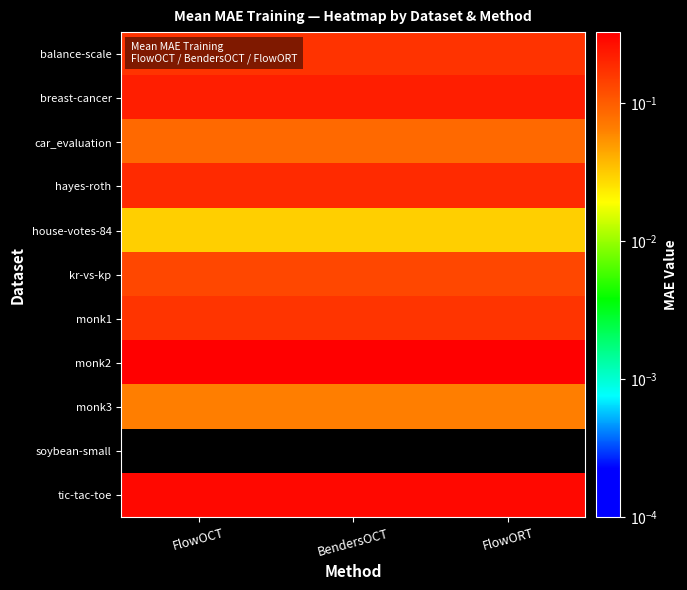

Between BendersOCT and FlowORT, which series saw the biggest shift?

balance-scale